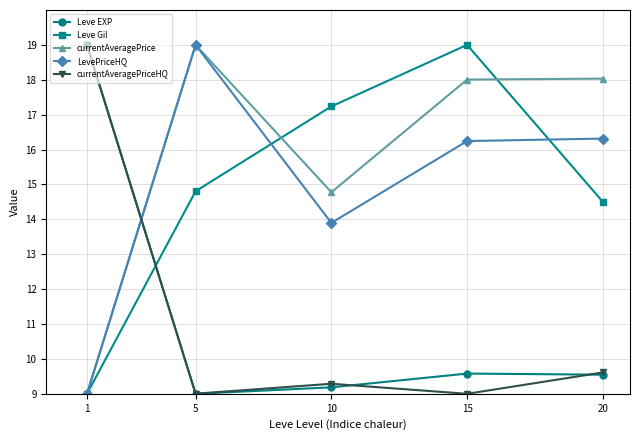

What are all the series names shown in the legend?

Leve EXP, Leve Gil, currentAveragePrice, LevePriceHQ, currentAveragePriceHQ